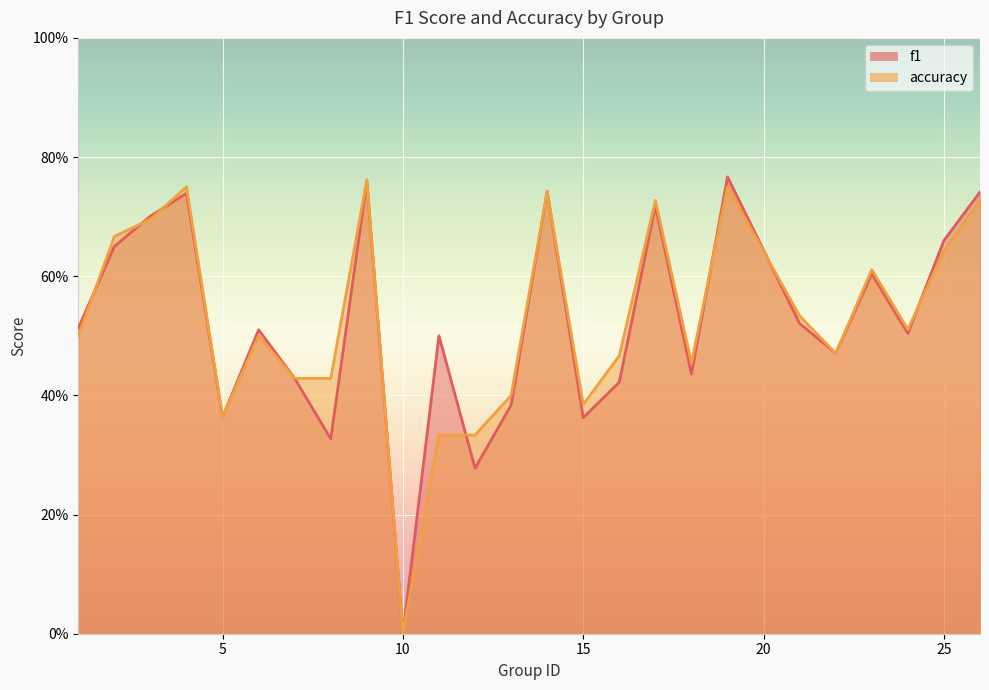

Between 15 and 18, which is larger?

18